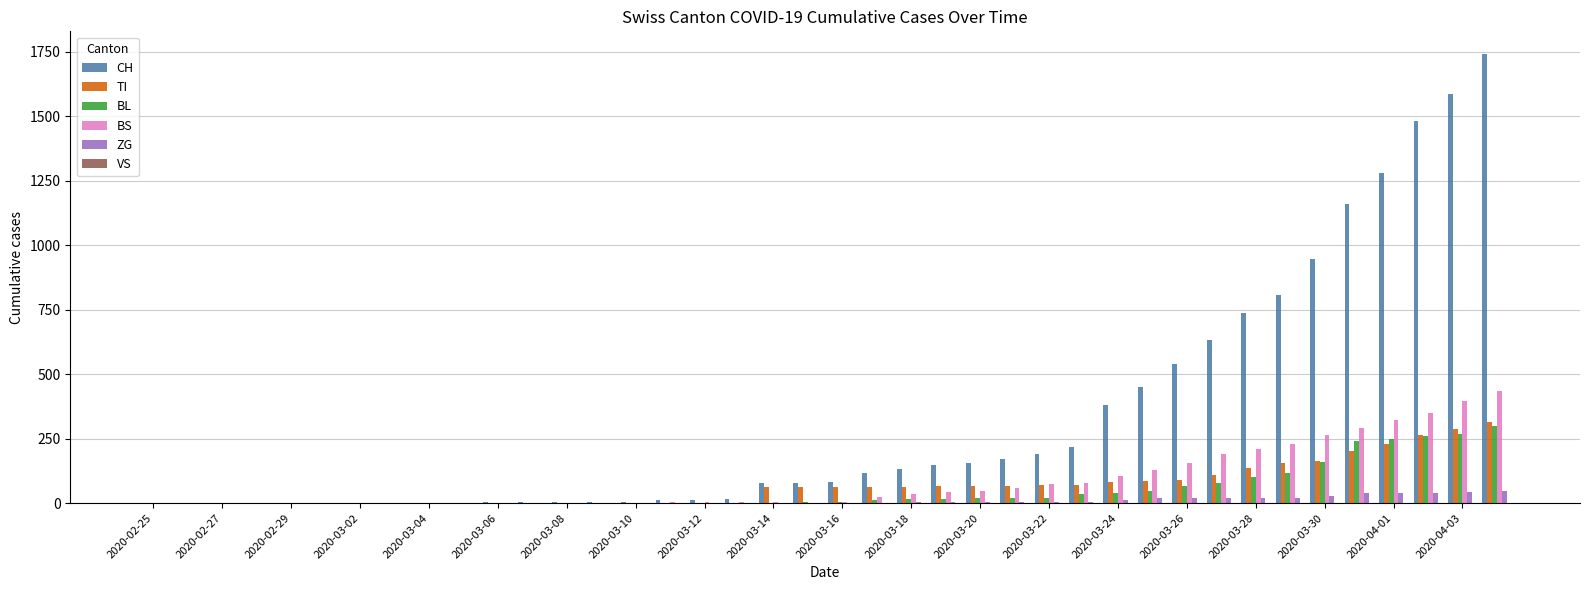

What is the maximum value shown in the chart?

1742